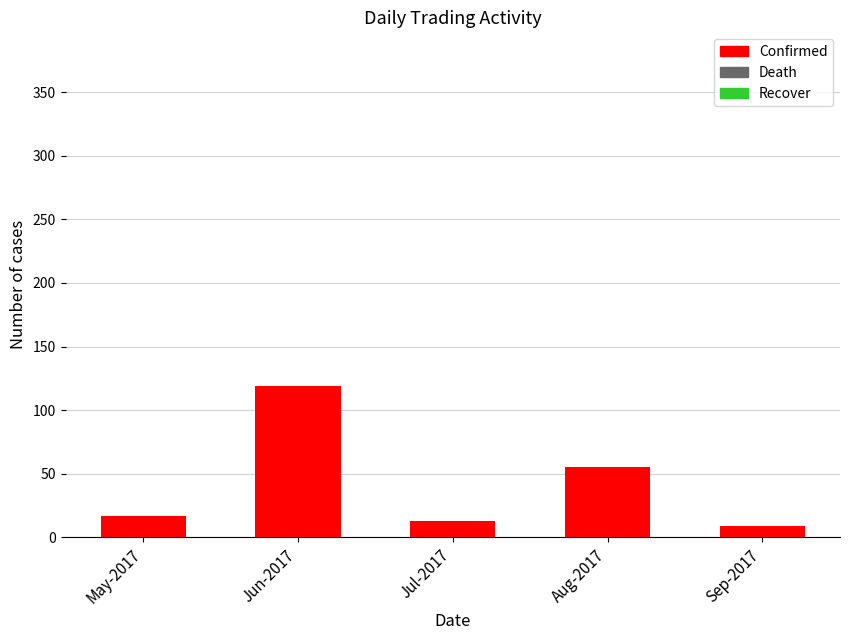

Which category has the highest value across all series?

Jun-2017